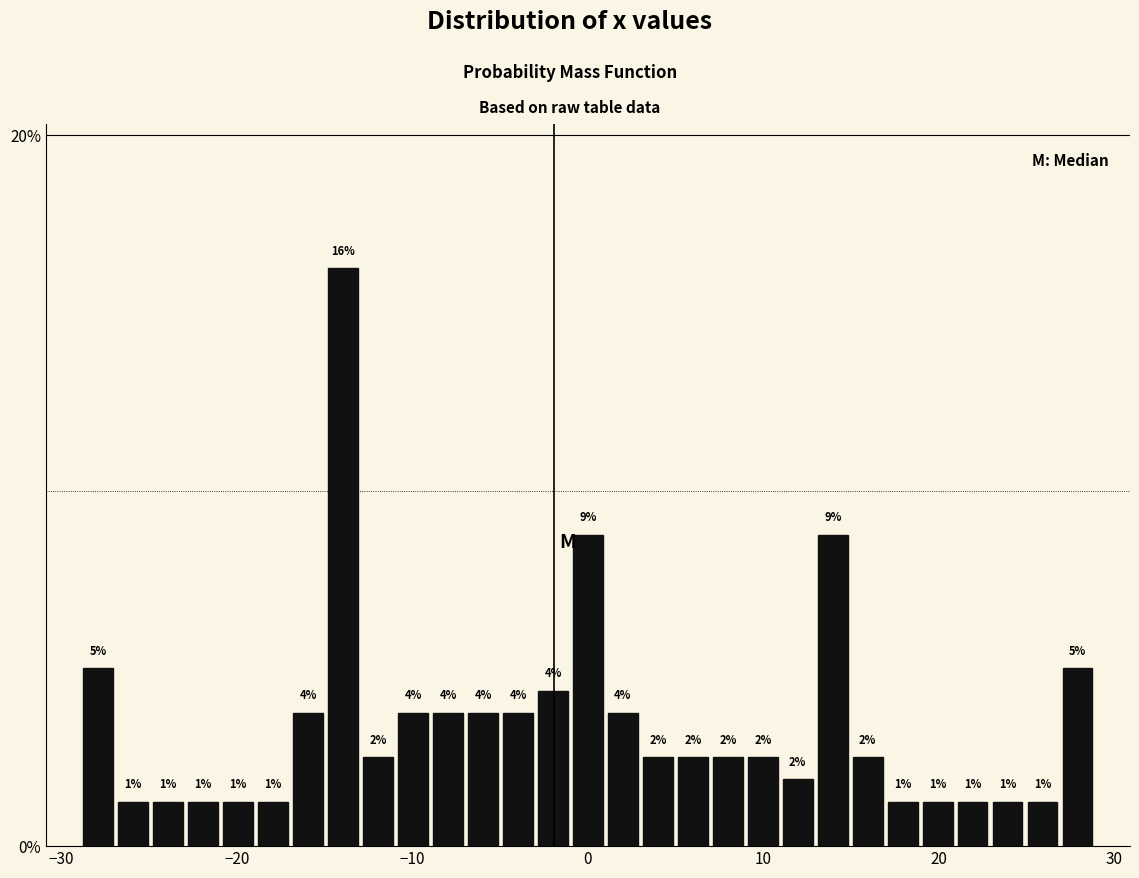

Around what value on the x-axis is the tallest bar? Give the approximate position of its centre, as read against the axis.

-14